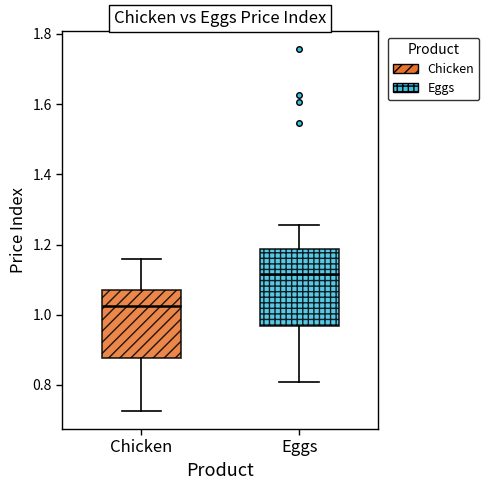

Reading left to right, read every box against the y-axis: the position of its median line, the range the box covers, and the ends of its whiskers. The values are not printed on the chart, so give them approximately, as read against the axis.

Chicken: median 1.02, box 0.88 to 1.08, whiskers 0.72 to 1.16
Eggs: median 1.12, box 0.96 to 1.18, whiskers 0.80 to 1.26